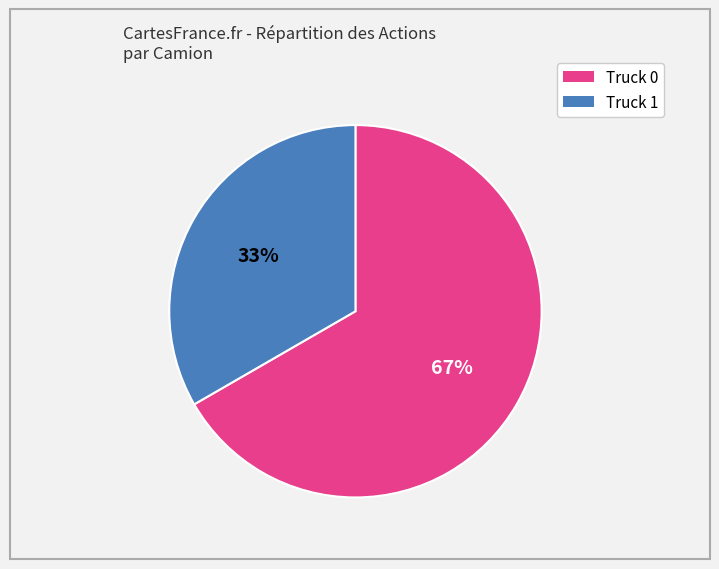

What is the ratio of the value at Truck 0 to the value at Truck 1?

2.0